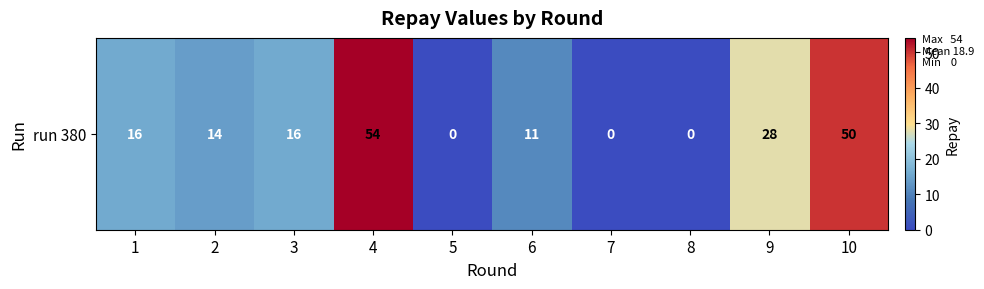

What is the average value?

19